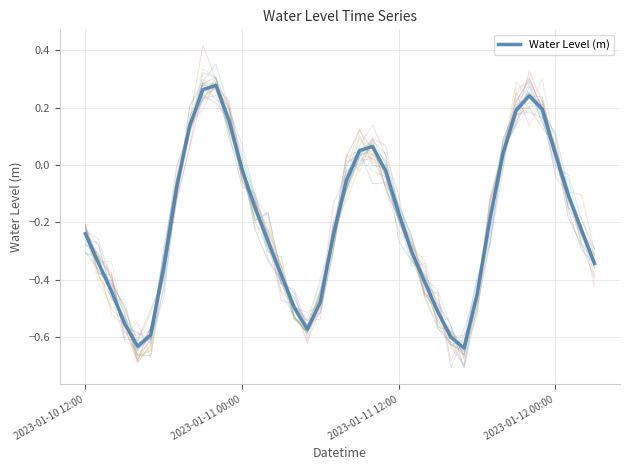

What is the change in value from 21 to 29?

-0.7